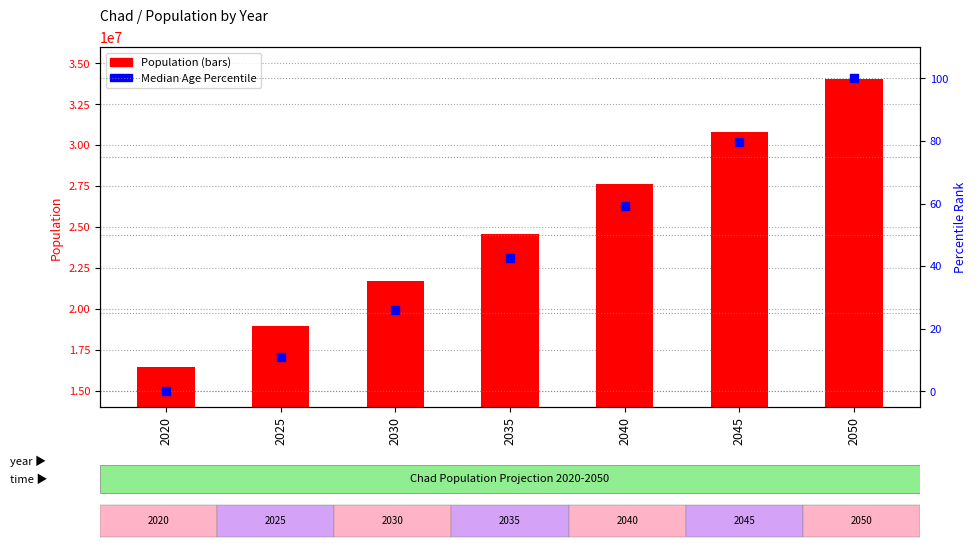

Which series has the largest Y range (max minus min)?

Population